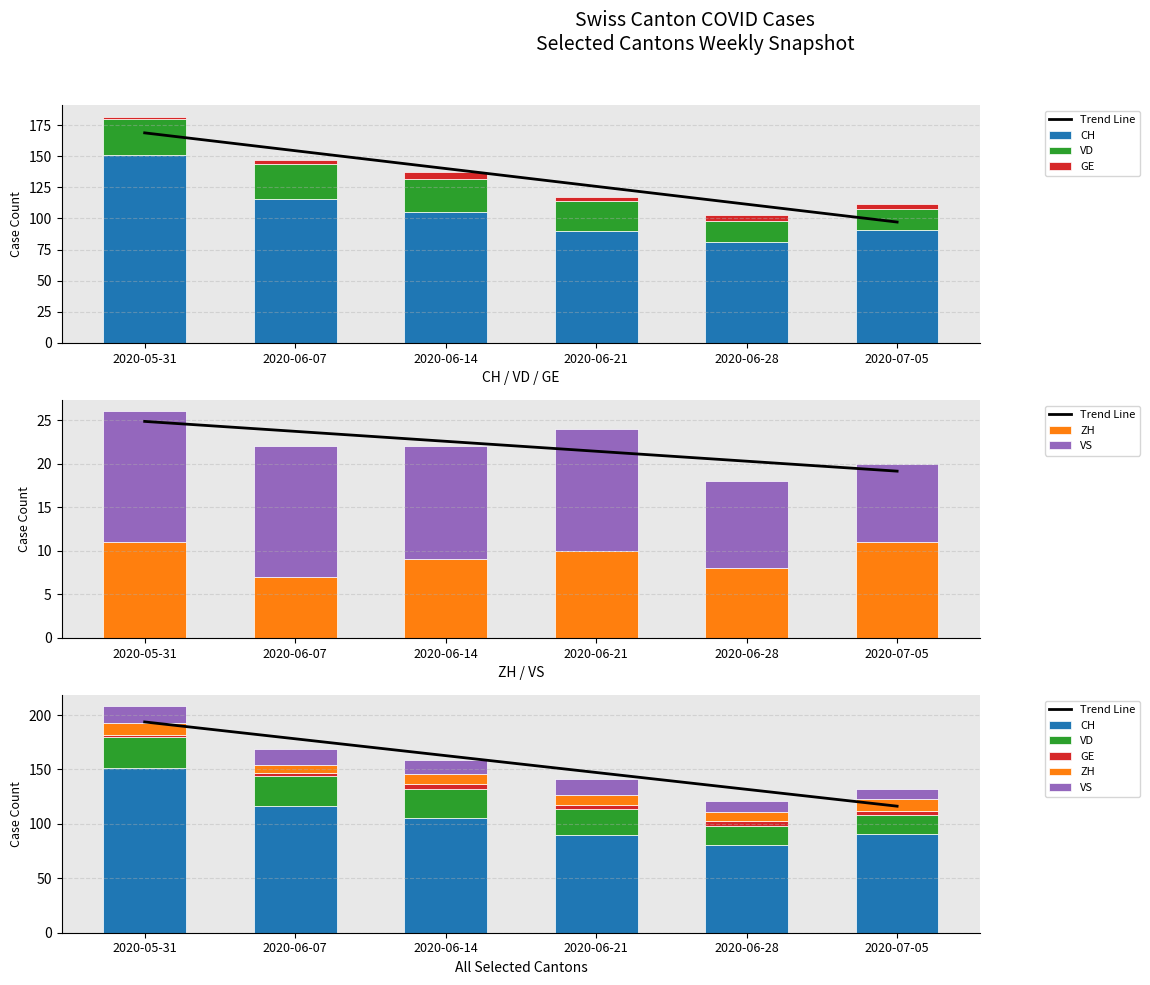

Is it true that ZH equals 17.1 at 2020-05-31?

False